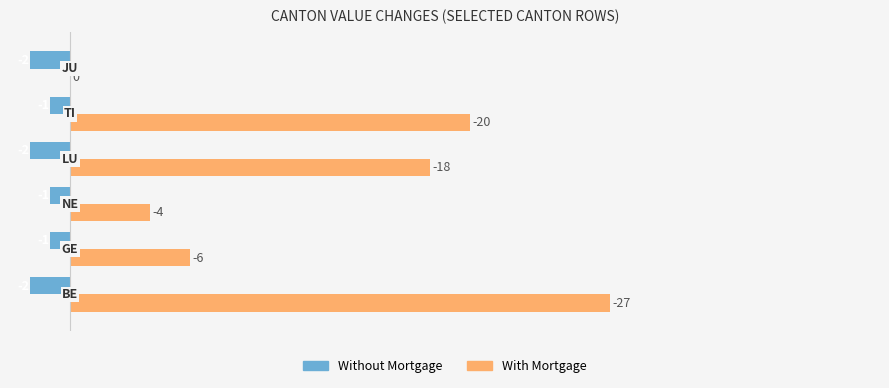

How many bars are there in each group?

2